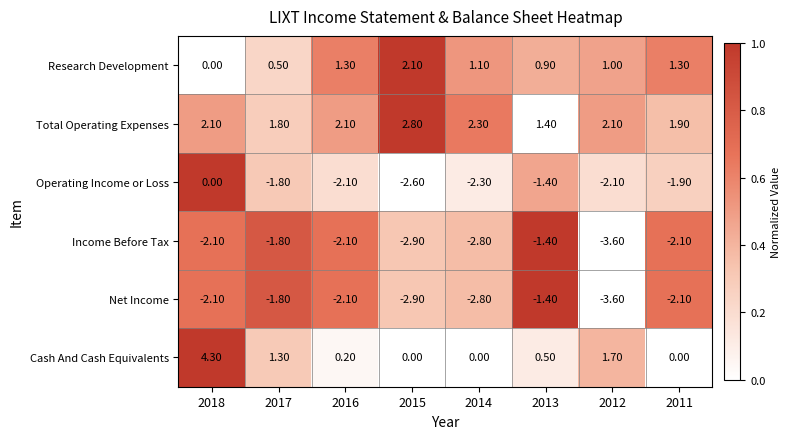

Which series has the widest spread of values?

Cash And Cash Equivalents